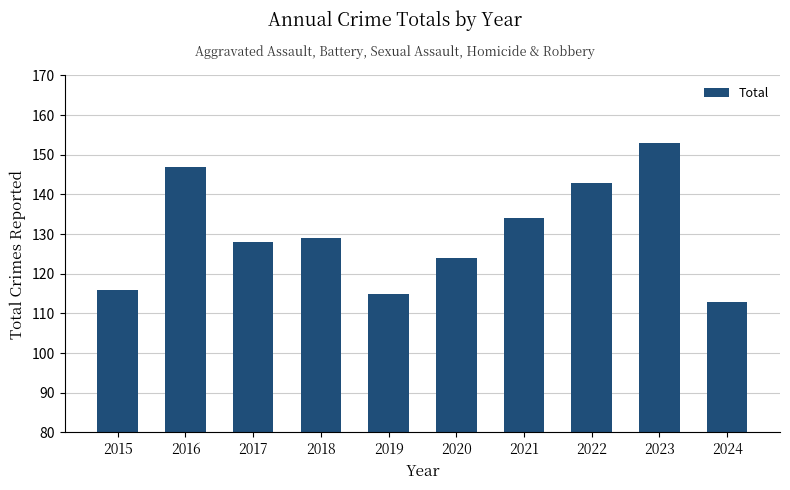

How many data points are less than 129?

5